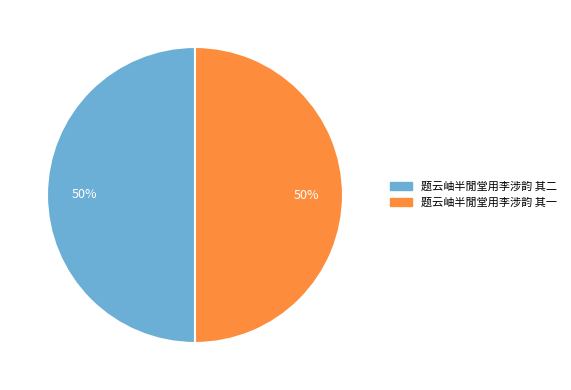

Do 题云岫半閒堂用李涉韵 其一 and 题云岫半閒堂用李涉韵 其二 together represent more than half of the pie?

Yes